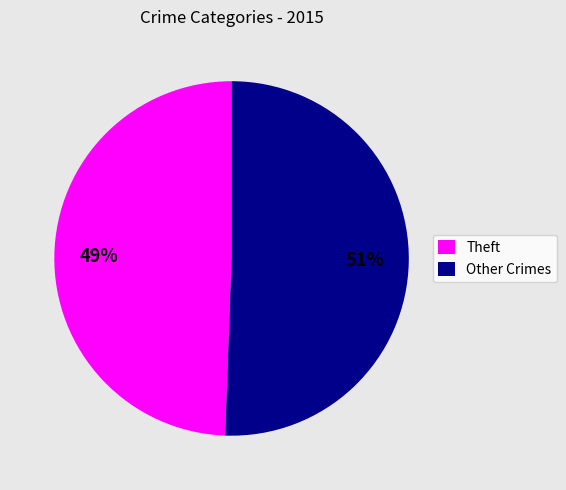

Combined, do Other Crimes and Theft account for over 50%?

Yes